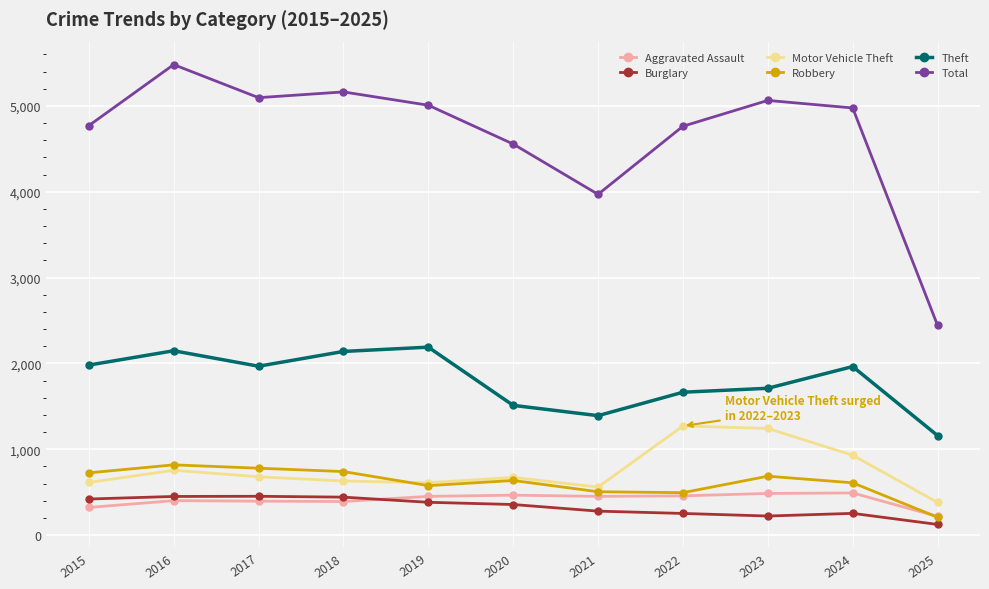

What are all the series names shown in the legend?

Aggravated Assault, Burglary, Motor Vehicle Theft, Robbery, Theft, Total